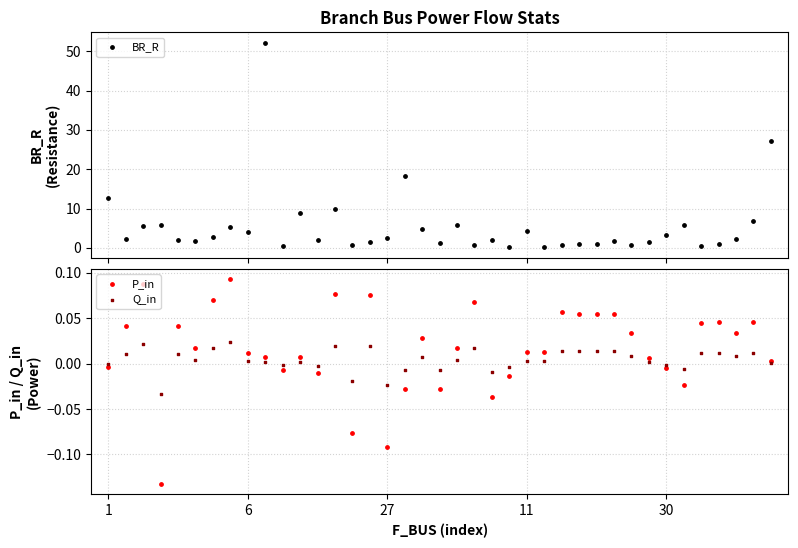

Which series has the largest Y range (max minus min)?

BR_R